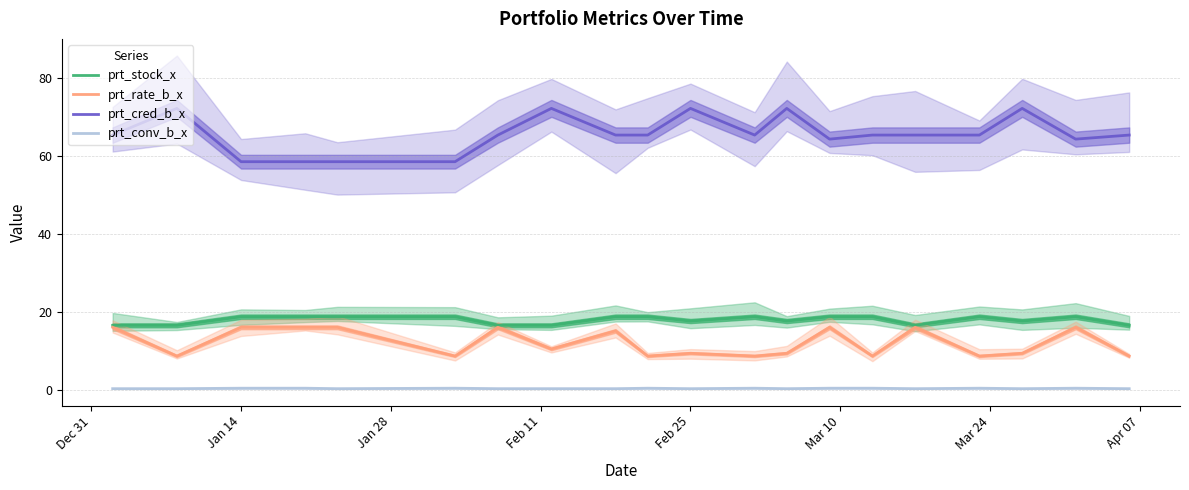

What is the difference between the highest and lowest values at Jan 28?

58.1